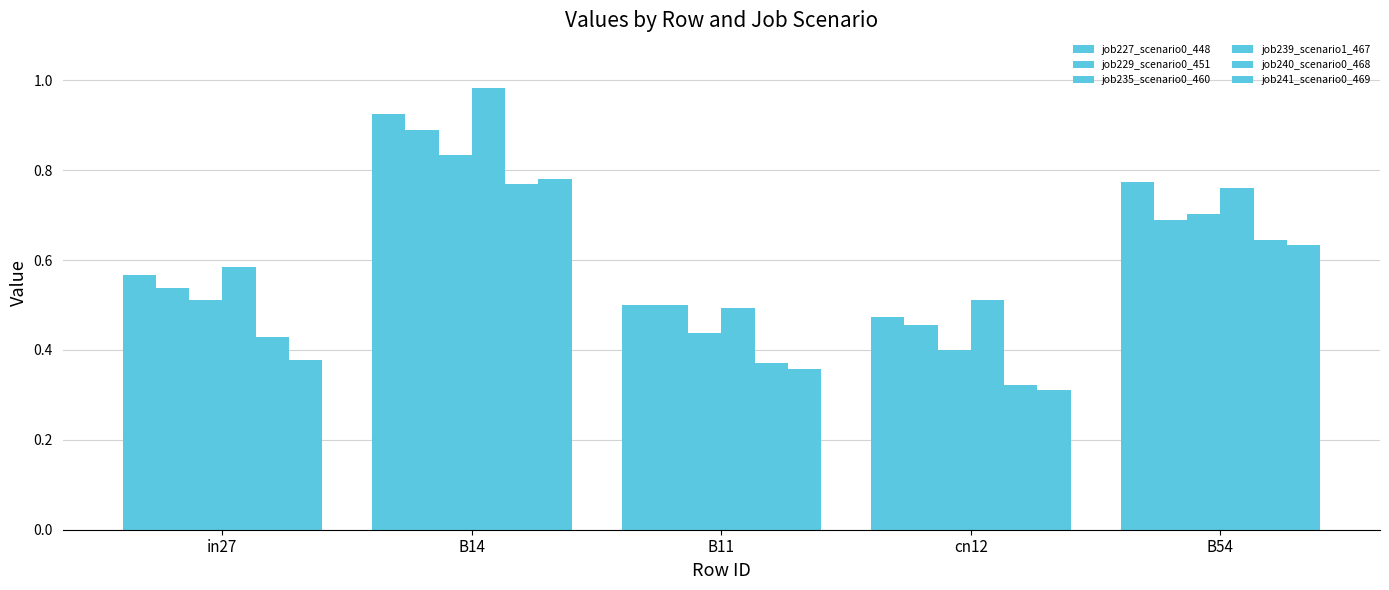

Does the chart contain any negative values?

No